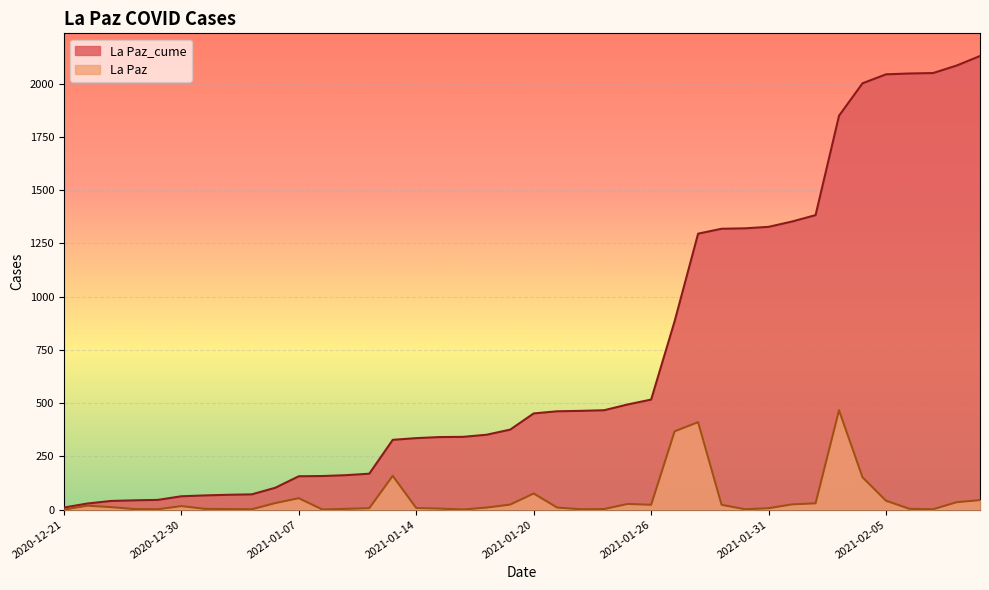

At which category is the sum across all series the highest?

2021-02-03